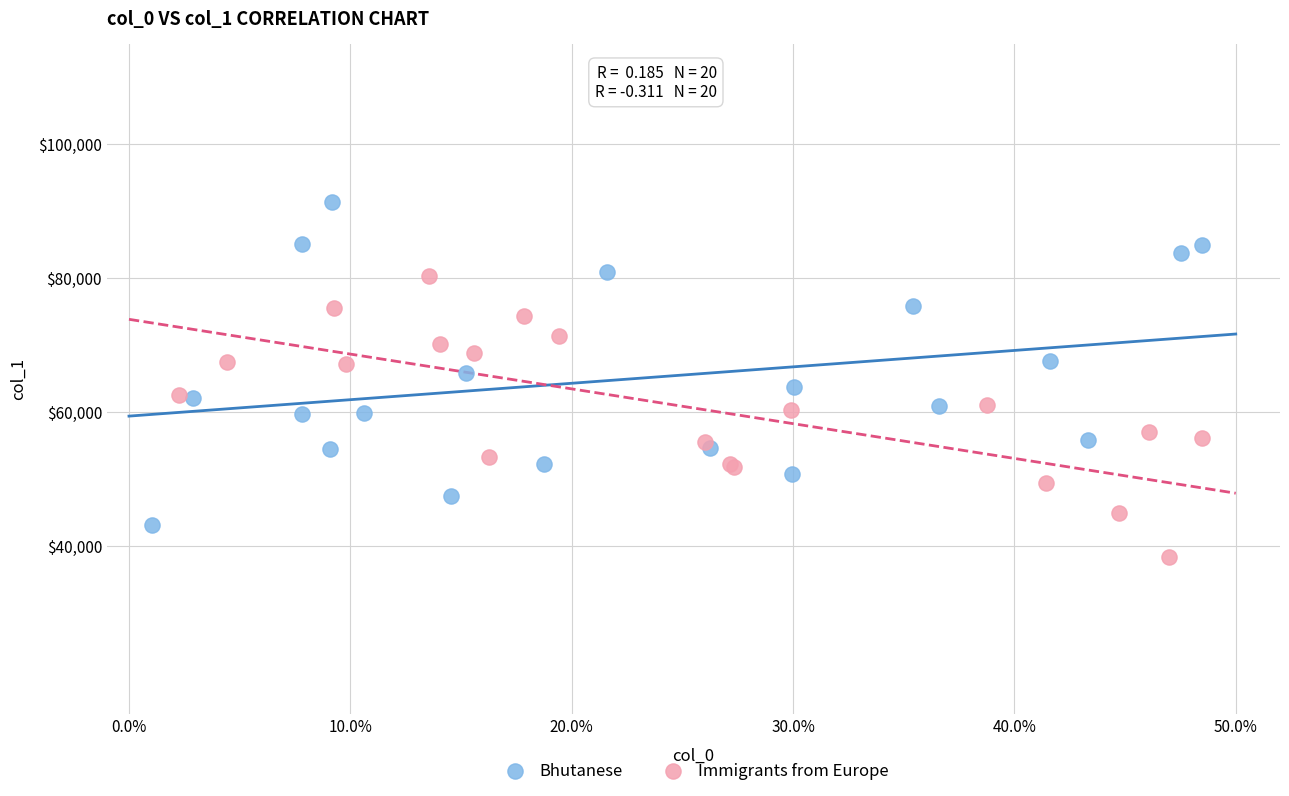

What are all the series names shown in the legend?

Bhutanese, Immigrants from Europe